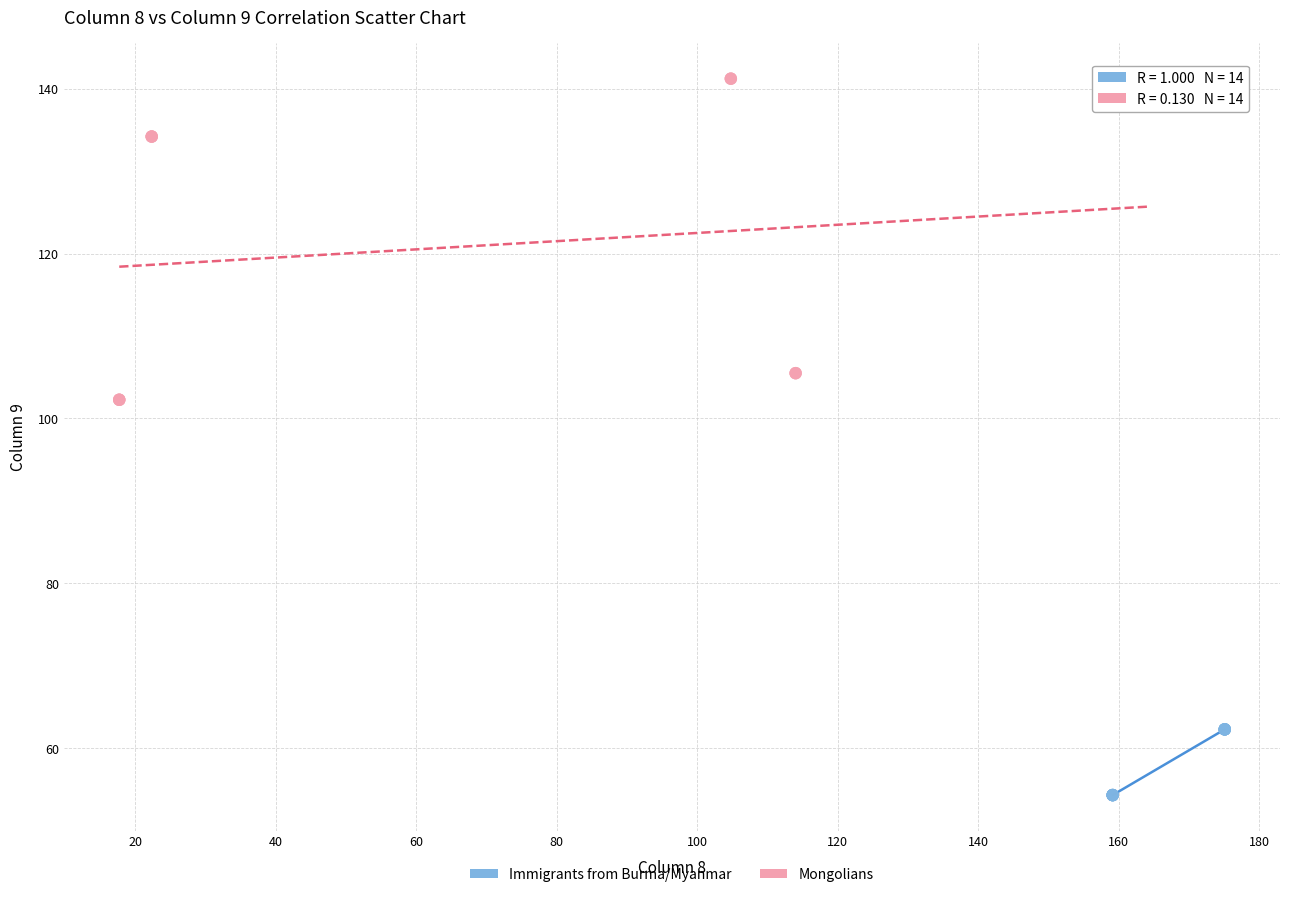

Which series reaches the minimum Y coordinate?

Immigrants from Burma/Myanmar